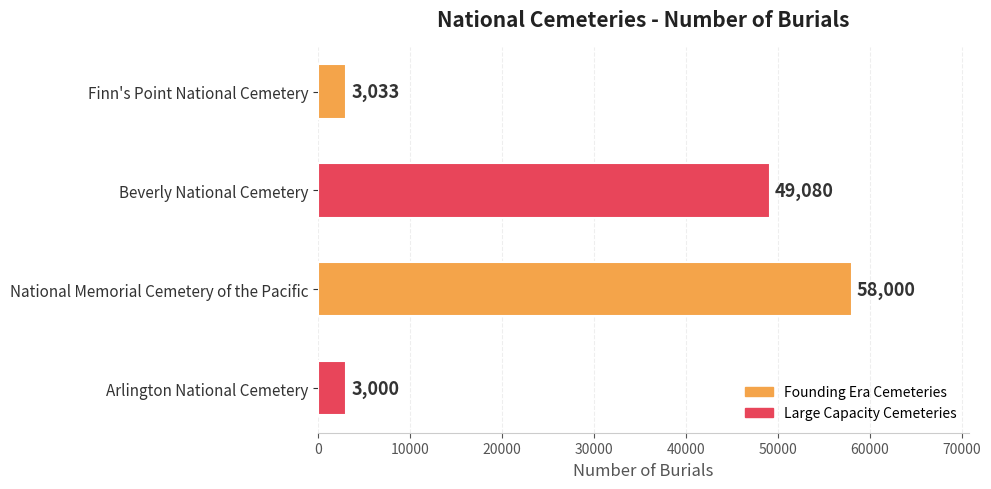

Are the bars horizontal?

Yes